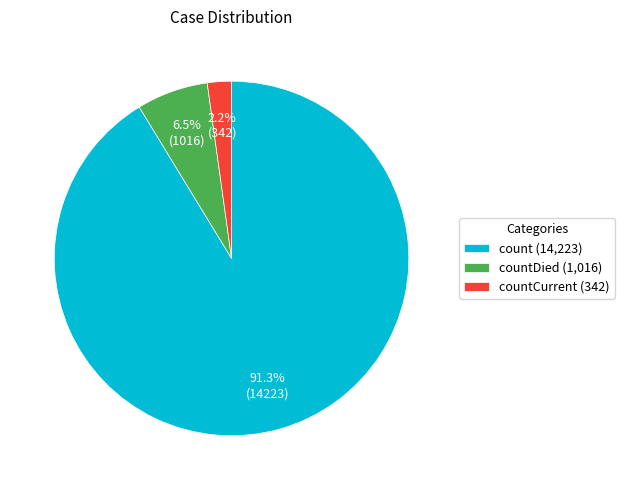

Do count (14,223) and countCurrent (342) together represent more than half of the pie?

Yes